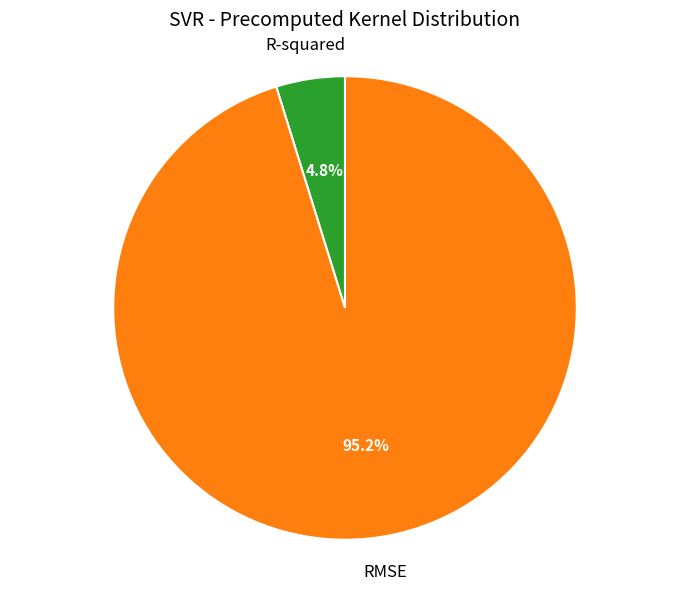

What is the largest slice in the pie chart?

RMSE